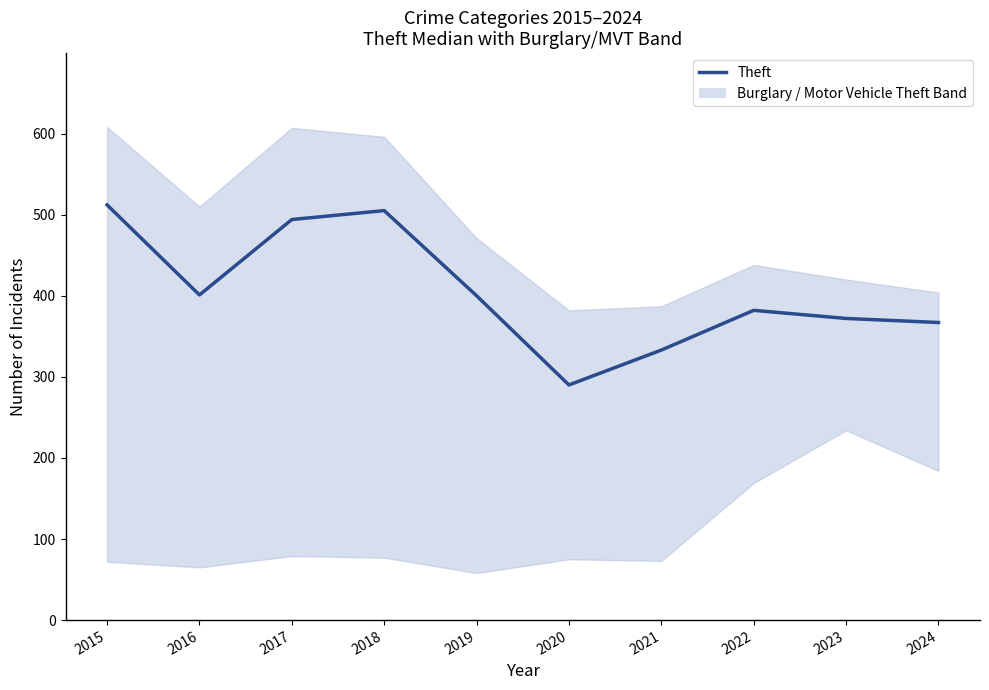

Reading right to left, list all the values displayed in this chart.

367	372	382	333	290	400	505	494	401	512